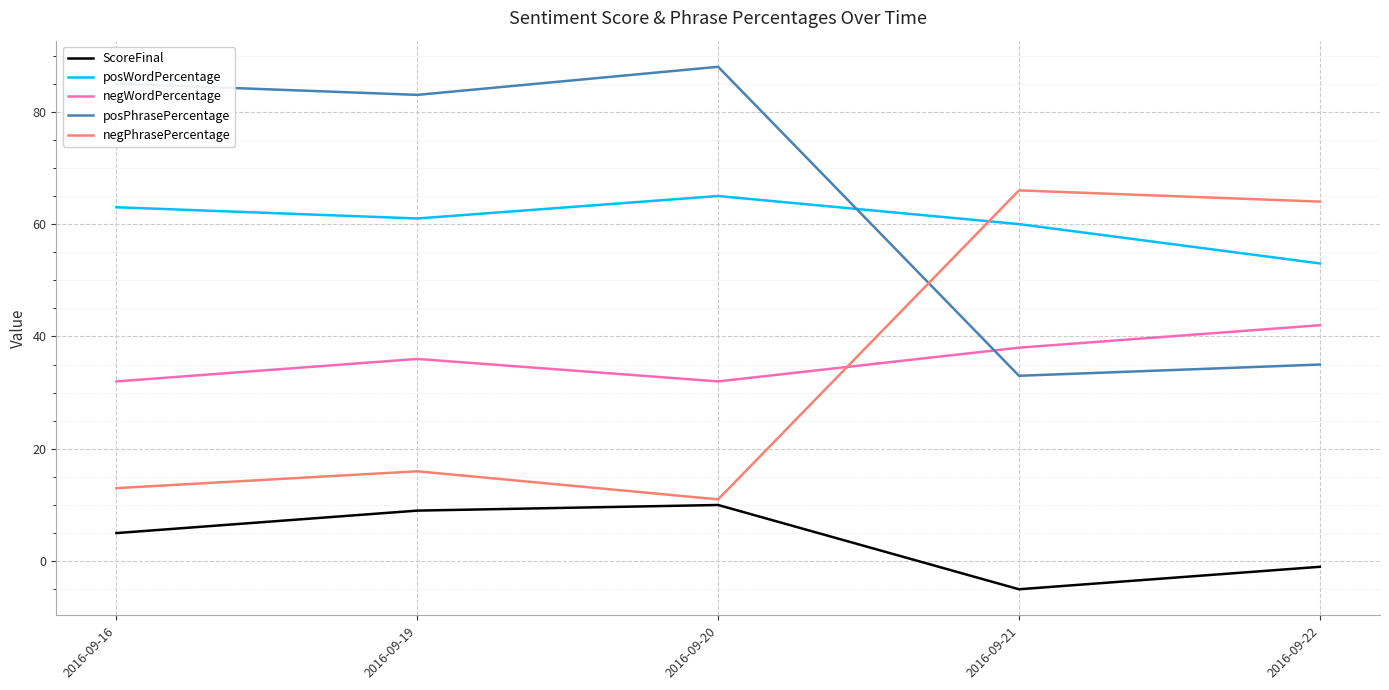

Where do posPhrasePercentage and negPhrasePercentage first cross each other?

2016-09-20 and 2016-09-21